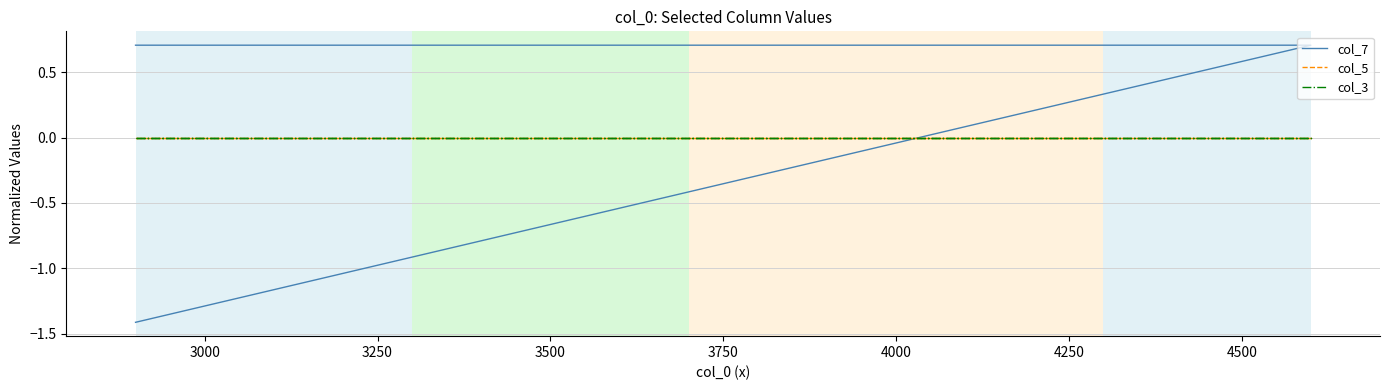

True or false: col_7 has a value of 0.9 at 2750.

False